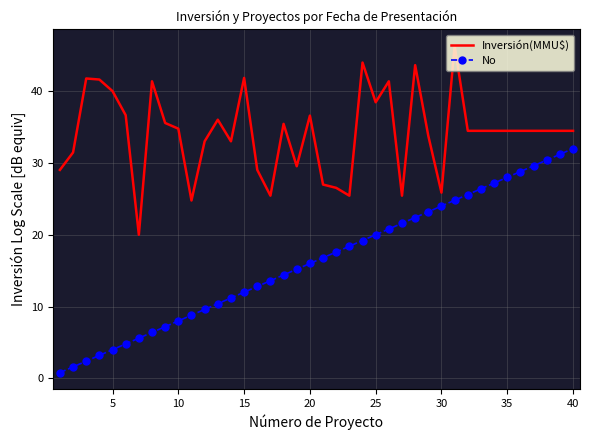

True or false: Inversión(MMU$) and No intersect in this chart.

False